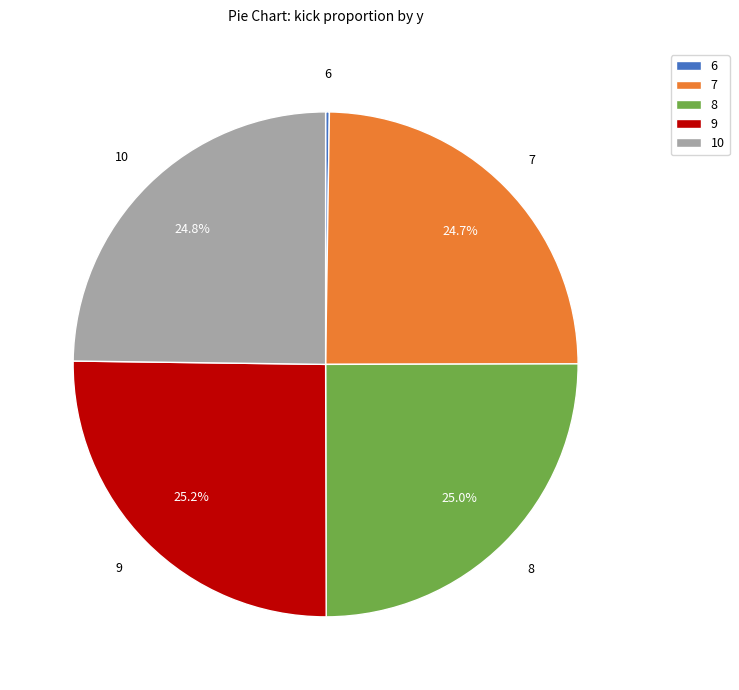

Is there any slice that represents more than half of the pie?

No